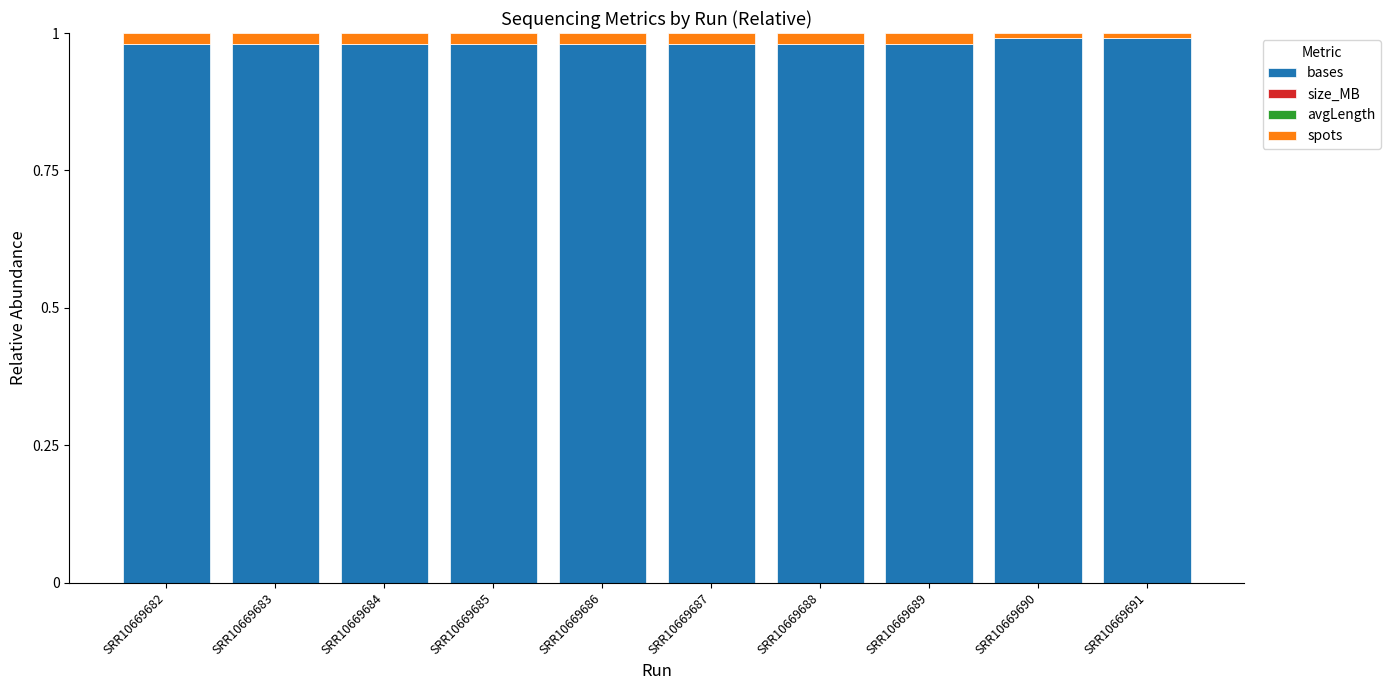

The value of bases at SRR10669683 is 1.0. True or false?

True